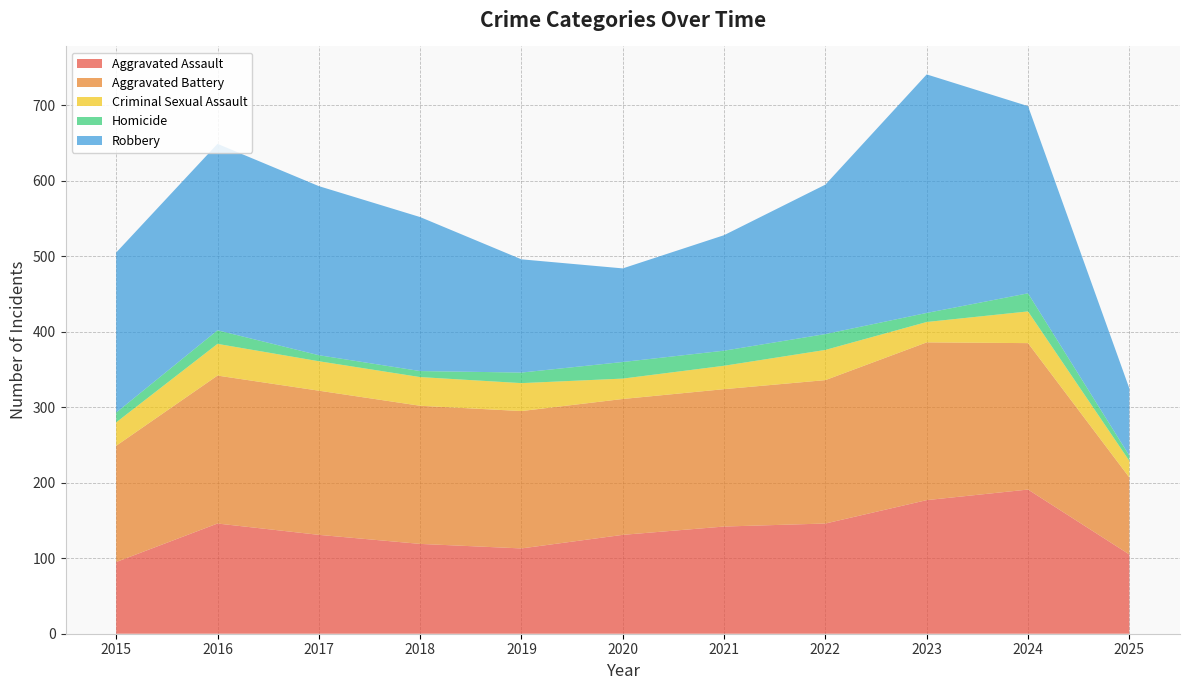

Reading right to left, what are all the values shown in this chart?

Aggravated Assault: 2025=105	2024=191	2023=177	2022=146	2021=142	2020=131	2019=113	2018=119	2017=131	2016=146	2015=95
Aggravated Battery: 2025=102	2024=194	2023=209	2022=190	2021=182	2020=180	2019=182	2018=183	2017=191	2016=196	2015=154
Criminal Sexual Assault: 2025=22	2024=42	2023=27	2022=40	2021=31	2020=27	2019=37	2018=38	2017=39	2016=42	2015=31
Homicide: 2025=7	2024=24	2023=12	2022=21	2021=20	2020=22	2019=14	2018=8	2017=8	2016=18	2015=13
Robbery: 2025=89	2024=248	2023=316	2022=198	2021=153	2020=124	2019=150	2018=204	2017=224	2016=247	2015=212